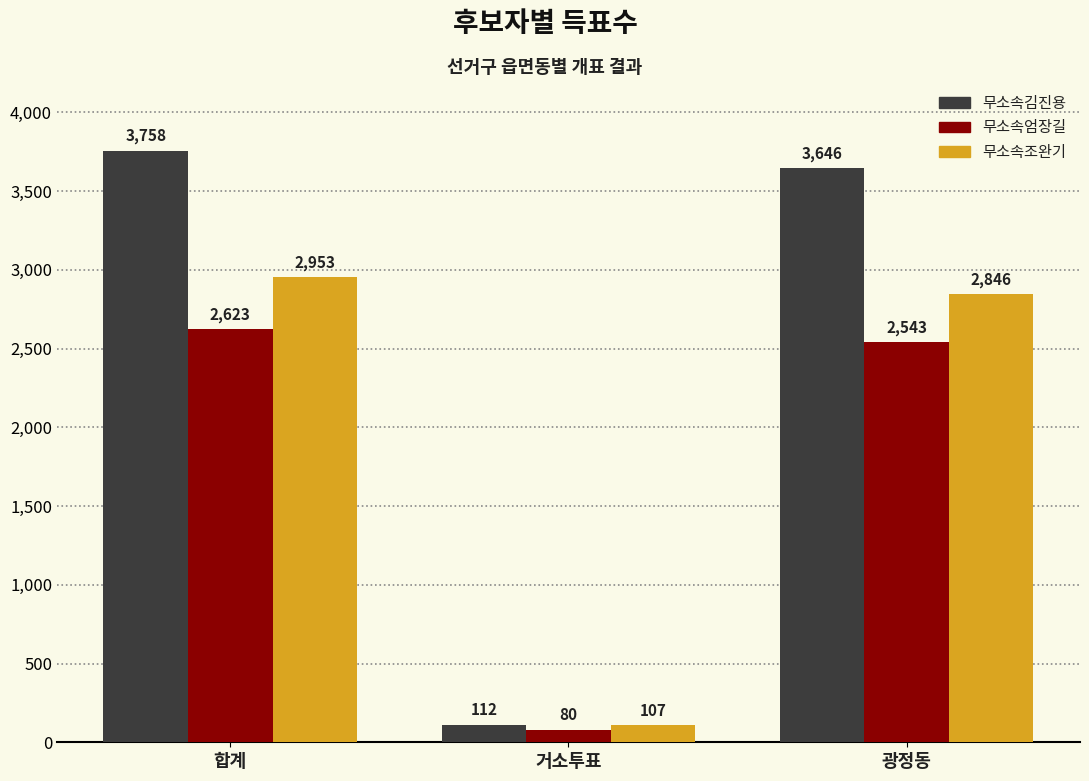

How many distinct data groups are displayed?

3